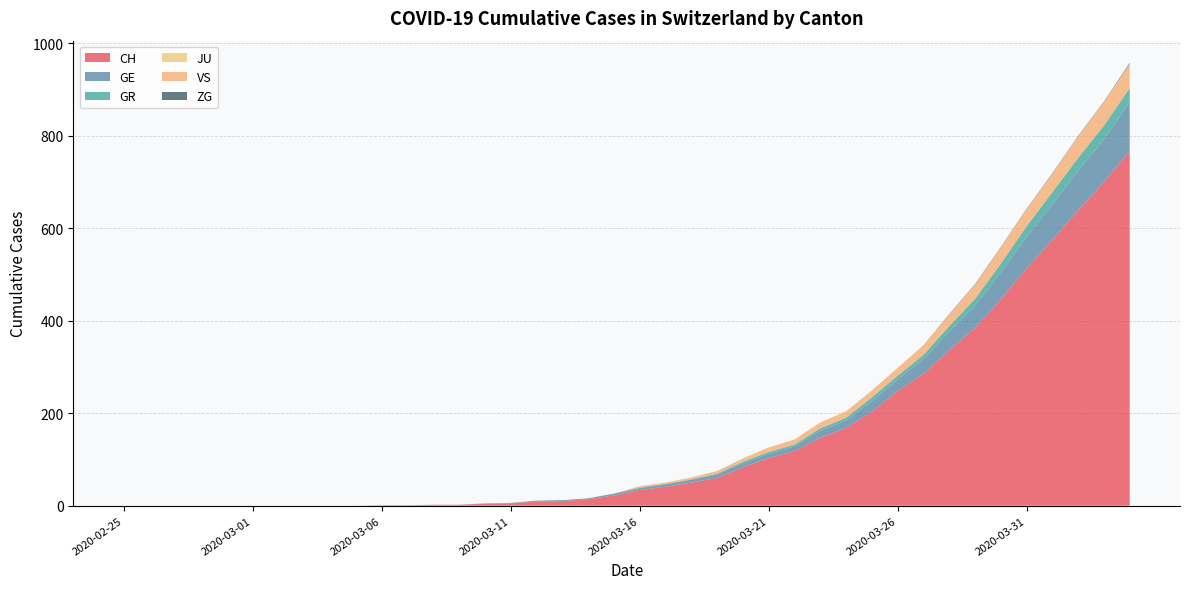

Reading right to left, what are all the values shown in this chart?

CH: 2020-04-04=767	2020-04-03=700	2020-04-02=639	2020-04-01=575	2020-03-31=513	2020-03-30=446	2020-03-29=384	2020-03-28=336	2020-03-27=285	2020-03-26=248	2020-03-25=203	2020-03-24=168	2020-03-23=147	2020-03-22=118	2020-03-21=103	2020-03-20=83	2020-03-19=60	2020-03-18=50	2020-03-17=41	2020-03-16=34	2020-03-15=22	2020-03-14=14	2020-03-13=10	2020-03-12=9	2020-03-11=5	2020-03-10=4	2020-03-09=2	2020-03-08=2	2020-03-07=1	2020-03-06=1	2020-03-05=0	2020-03-04=0	2020-03-03=0	2020-03-02=0	2020-03-01=0	2020-02-29=0	2020-02-28=0	2020-02-27=0	2020-02-26=0	2020-02-25=0
GE: 2020-04-04=106	2020-04-03=92	2020-04-02=85	2020-04-01=77	2020-03-31=68	2020-03-30=58	2020-03-29=48	2020-03-28=40	2020-03-27=32	2020-03-26=25	2020-03-25=23	2020-03-24=16	2020-03-23=15	2020-03-22=10	2020-03-21=9	2020-03-20=9	2020-03-19=7	2020-03-18=6	2020-03-17=5	2020-03-16=4	2020-03-15=4	2020-03-14=2	2020-03-13=2	2020-03-12=2	2020-03-11=1	2020-03-10=1	2020-03-09=0	2020-03-08=0	2020-03-07=0	2020-03-06=0	2020-03-05=0	2020-03-04=0	2020-03-03=0	2020-03-02=0	2020-03-01=0	2020-02-29=0	2020-02-28=0	2020-02-27=0	2020-02-26=0	2020-02-25=0
GR: 2020-04-04=30	2020-04-03=30	2020-04-02=28	2020-04-01=26	2020-03-31=23	2020-03-30=19	2020-03-29=15	2020-03-28=12	2020-03-27=9	2020-03-26=8	2020-03-25=8	2020-03-24=6	2020-03-23=5	2020-03-22=4	2020-03-21=4	2020-03-20=3	2020-03-19=2	2020-03-18=1	2020-03-17=1	2020-03-16=1	2020-03-15=0	2020-03-14=0	2020-03-13=0	2020-03-12=0	2020-03-11=0	2020-03-10=0	2020-03-09=0	2020-03-08=0	2020-03-07=0	2020-03-06=0	2020-03-05=0	2020-03-04=0	2020-03-03=0	2020-03-02=0	2020-03-01=0	2020-02-29=0	2020-02-28=0	2020-02-27=0	2020-02-26=0	2020-02-25=0
JU: 2020-04-04=0	2020-04-03=0	2020-04-02=0	2020-04-01=0	2020-03-31=0	2020-03-30=0	2020-03-29=0	2020-03-28=0	2020-03-27=0	2020-03-26=0	2020-03-25=0	2020-03-24=0	2020-03-23=0	2020-03-22=0	2020-03-21=0	2020-03-20=0	2020-03-19=0	2020-03-18=0	2020-03-17=0	2020-03-16=0	2020-03-15=0	2020-03-14=0	2020-03-13=0	2020-03-12=0	2020-03-11=0	2020-03-10=0	2020-03-09=0	2020-03-08=0	2020-03-07=0	2020-03-06=0	2020-03-05=0	2020-03-04=0	2020-03-03=0	2020-03-02=0	2020-03-01=0	2020-02-29=0	2020-02-28=0	2020-02-27=0	2020-02-26=0	2020-02-25=0
VS: 2020-04-04=53	2020-04-03=51	2020-04-02=47	2020-04-01=40	2020-03-31=37	2020-03-30=35	2020-03-29=31	2020-03-28=25	2020-03-27=21	2020-03-26=17	2020-03-25=15	2020-03-24=14	2020-03-23=13	2020-03-22=11	2020-03-21=10	2020-03-20=7	2020-03-19=6	2020-03-18=4	2020-03-17=3	2020-03-16=3	2020-03-15=0	2020-03-14=0	2020-03-13=0	2020-03-12=0	2020-03-11=0	2020-03-10=0	2020-03-09=0	2020-03-08=0	2020-03-07=0	2020-03-06=0	2020-03-05=0	2020-03-04=0	2020-03-03=0	2020-03-02=0	2020-03-01=0	2020-02-29=0	2020-02-28=0	2020-02-27=0	2020-02-26=0	2020-02-25=0
ZG: 2020-04-04=2	2020-04-03=1	2020-04-02=1	2020-04-01=1	2020-03-31=1	2020-03-30=1	2020-03-29=1	2020-03-28=1	2020-03-27=0	2020-03-26=0	2020-03-25=0	2020-03-24=0	2020-03-23=0	2020-03-22=0	2020-03-21=0	2020-03-20=0	2020-03-19=0	2020-03-18=0	2020-03-17=0	2020-03-16=0	2020-03-15=0	2020-03-14=0	2020-03-13=0	2020-03-12=0	2020-03-11=0	2020-03-10=0	2020-03-09=0	2020-03-08=0	2020-03-07=0	2020-03-06=0	2020-03-05=0	2020-03-04=0	2020-03-03=0	2020-03-02=0	2020-03-01=0	2020-02-29=0	2020-02-28=0	2020-02-27=0	2020-02-26=0	2020-02-25=0